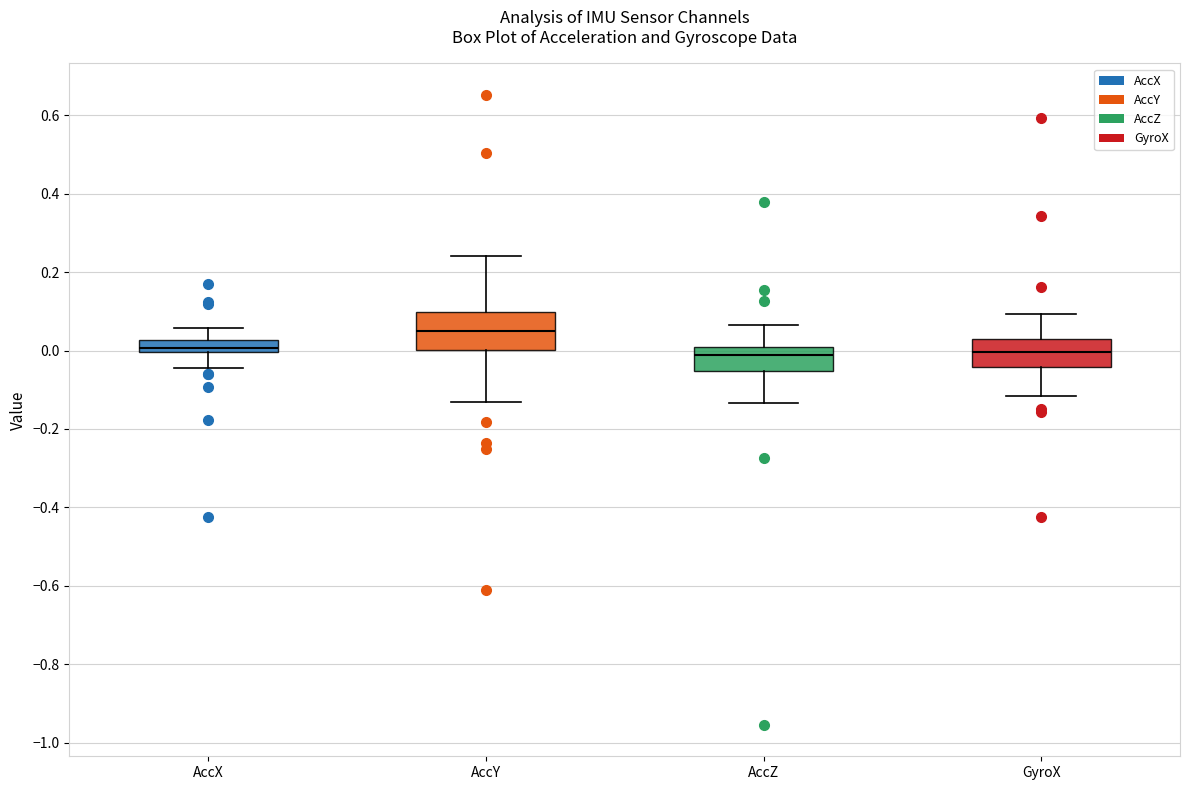

Comparing the boxes themselves (not the whiskers), which one is the tallest?

AccY